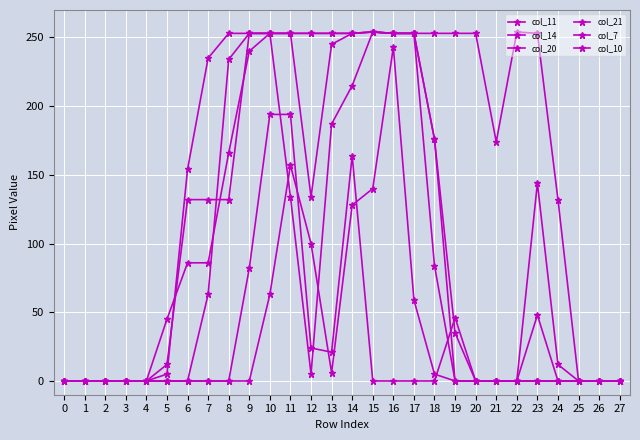

Is the value of col_21 at 15 greater than the value of col_7 at 21?

Yes